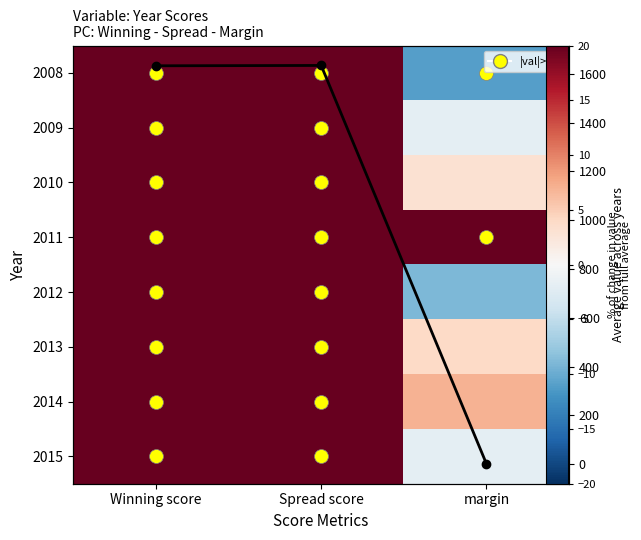

What is the total value across all series at margin?

12.4